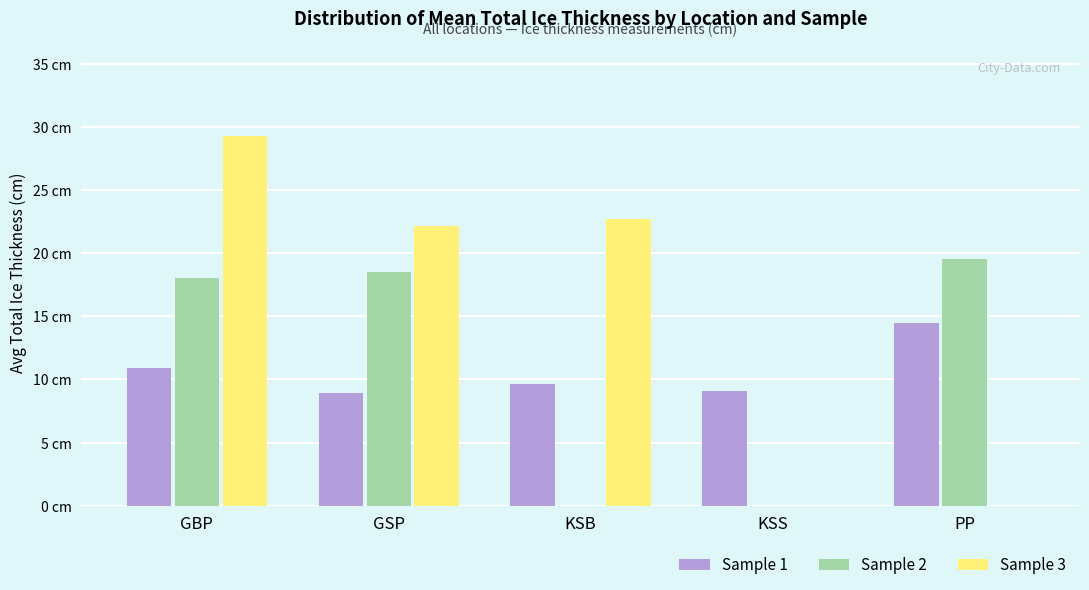

Does the chart contain stacked bars?

No